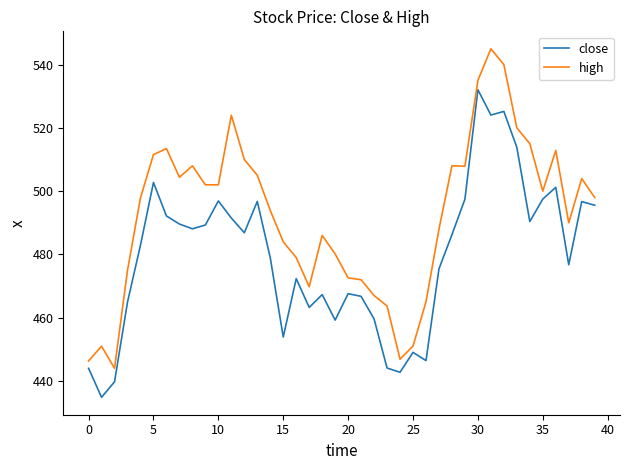

What is the greatest value displayed?

545.0